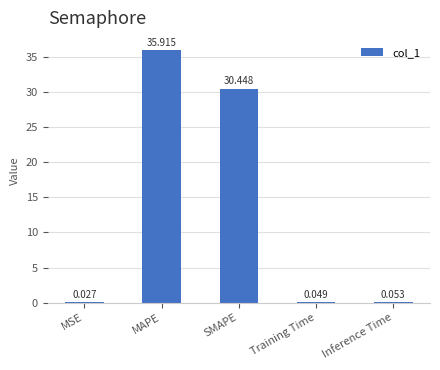

Which label corresponds to the largest value in the chart?

MAPE